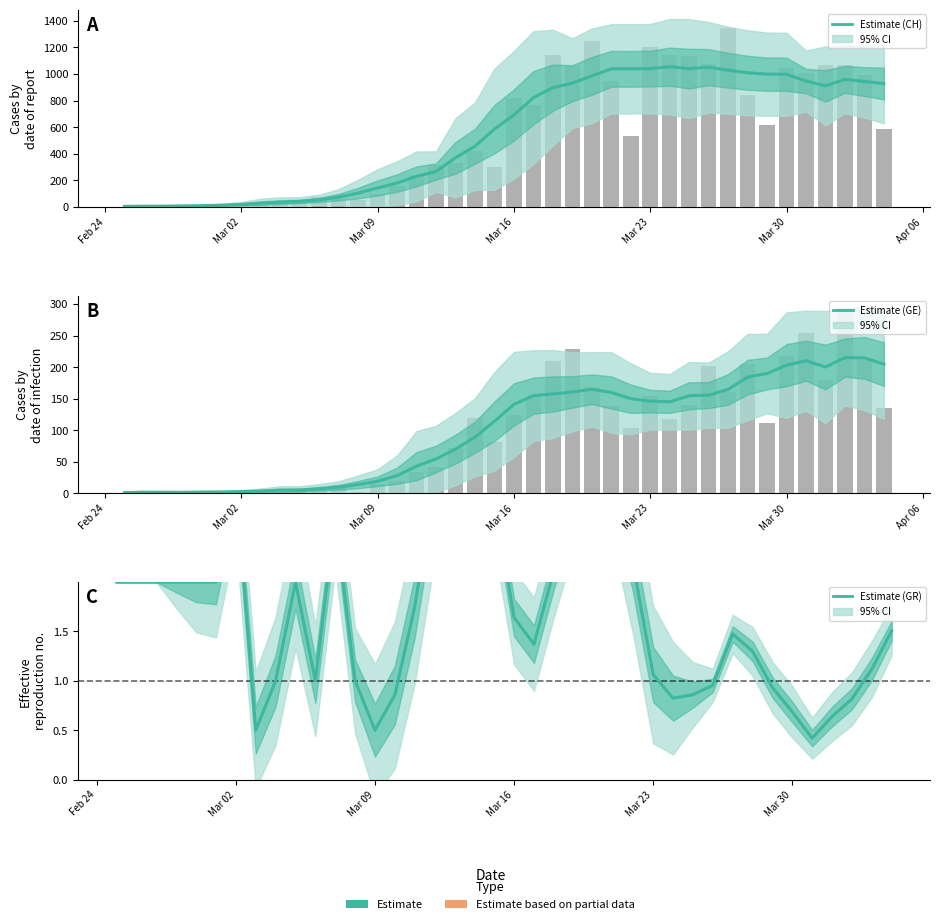

At Feb 24, list the series in order from smallest to largest.

Estimate (GE), Estimate (GR), Estimate (CH)